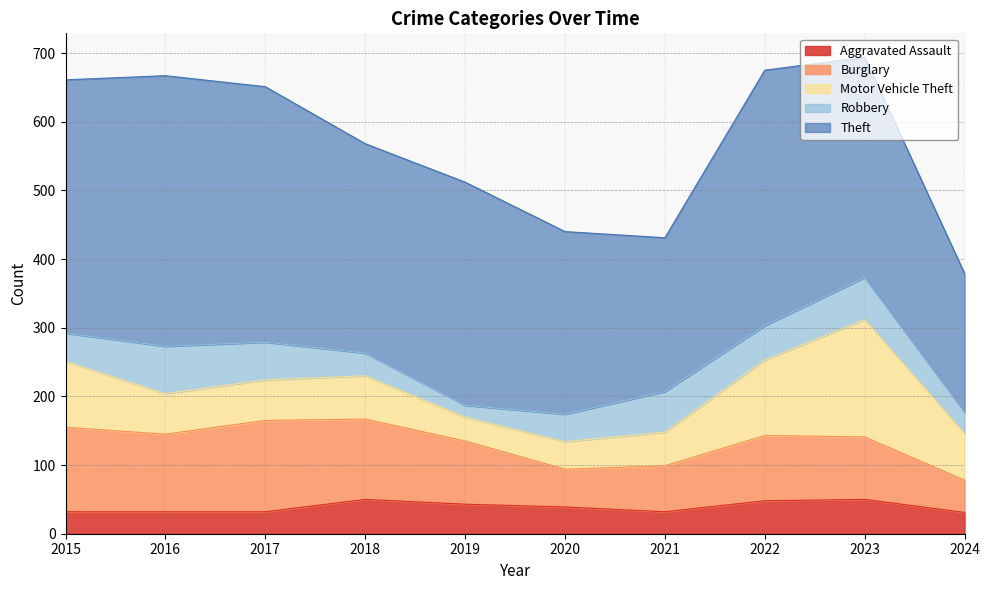

Which category has the lowest value in the Theft series?

2024